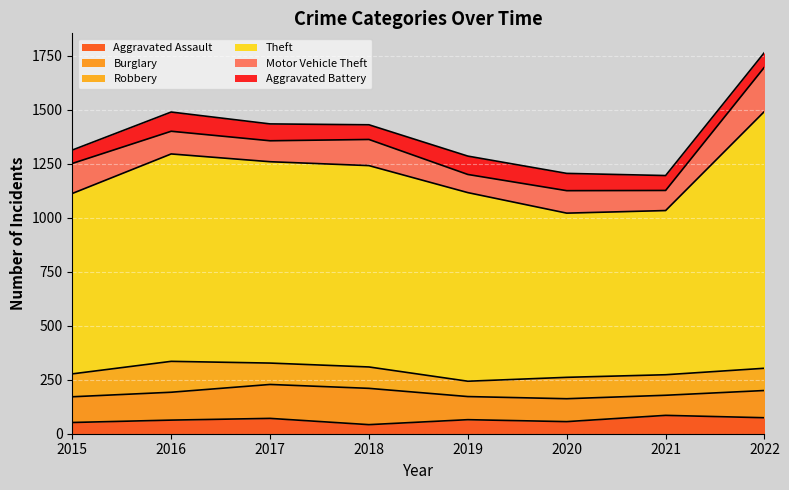

Does the chart display data point markers on the line(s)?

No